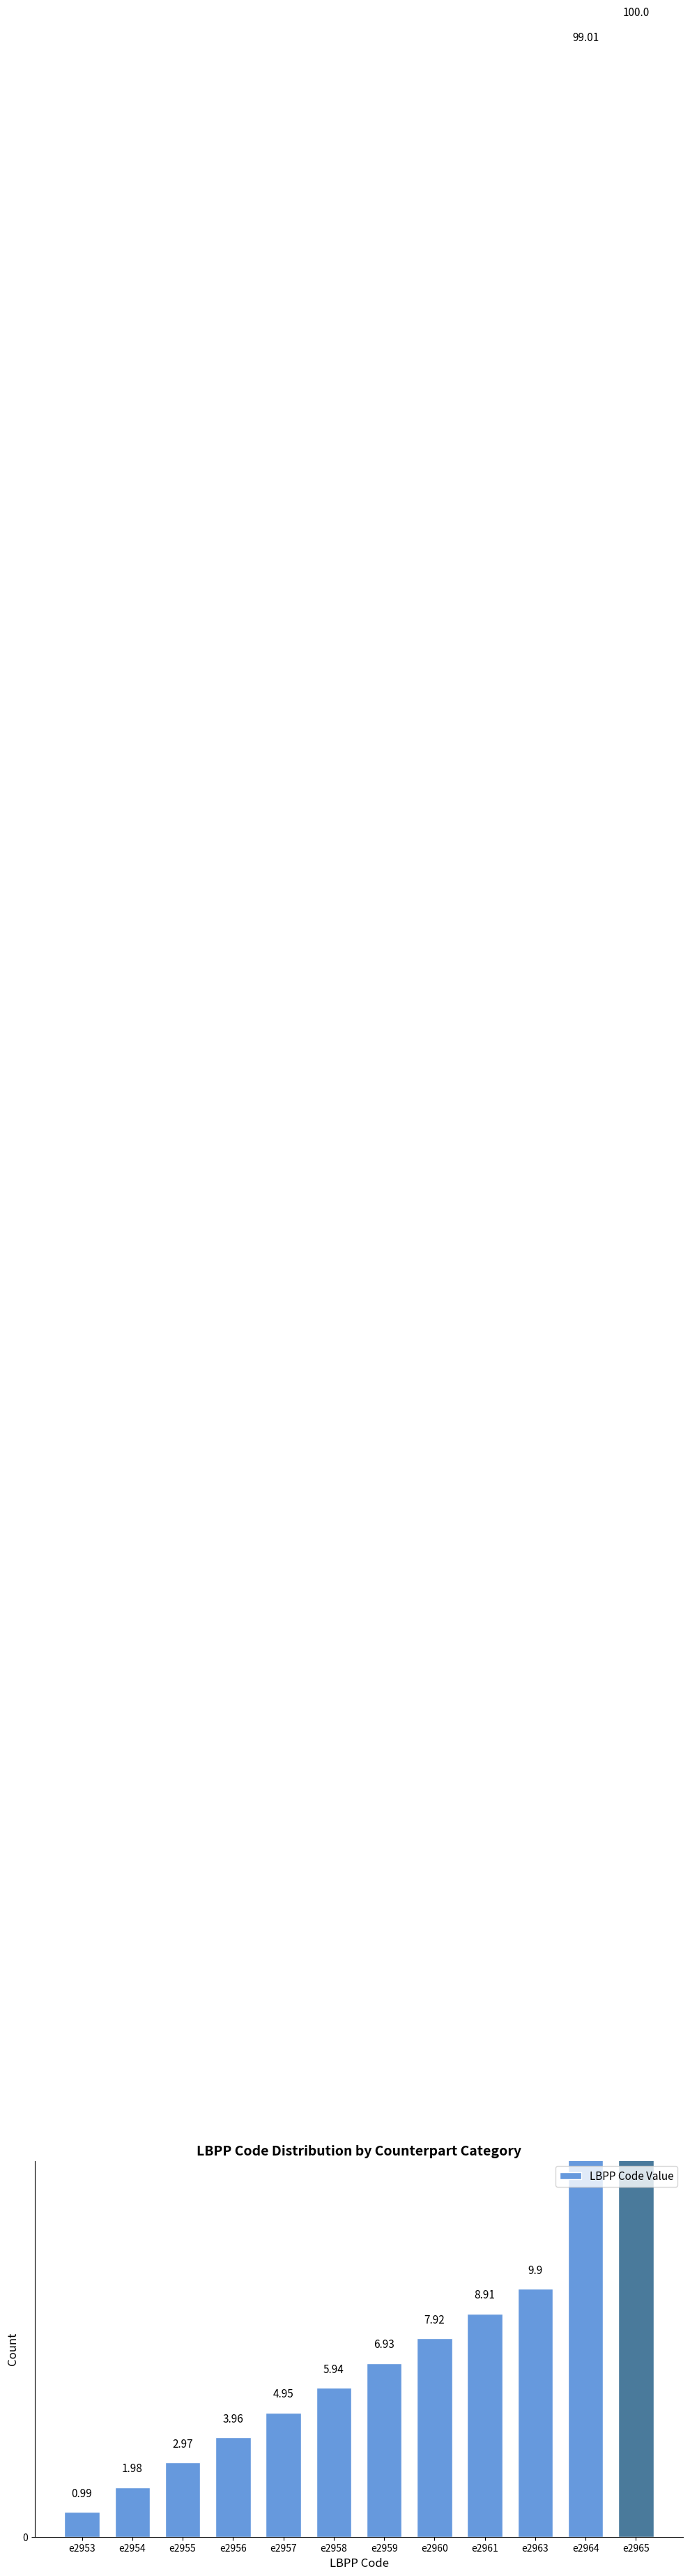

Which has a higher value, e2954 or e2959?

e2959